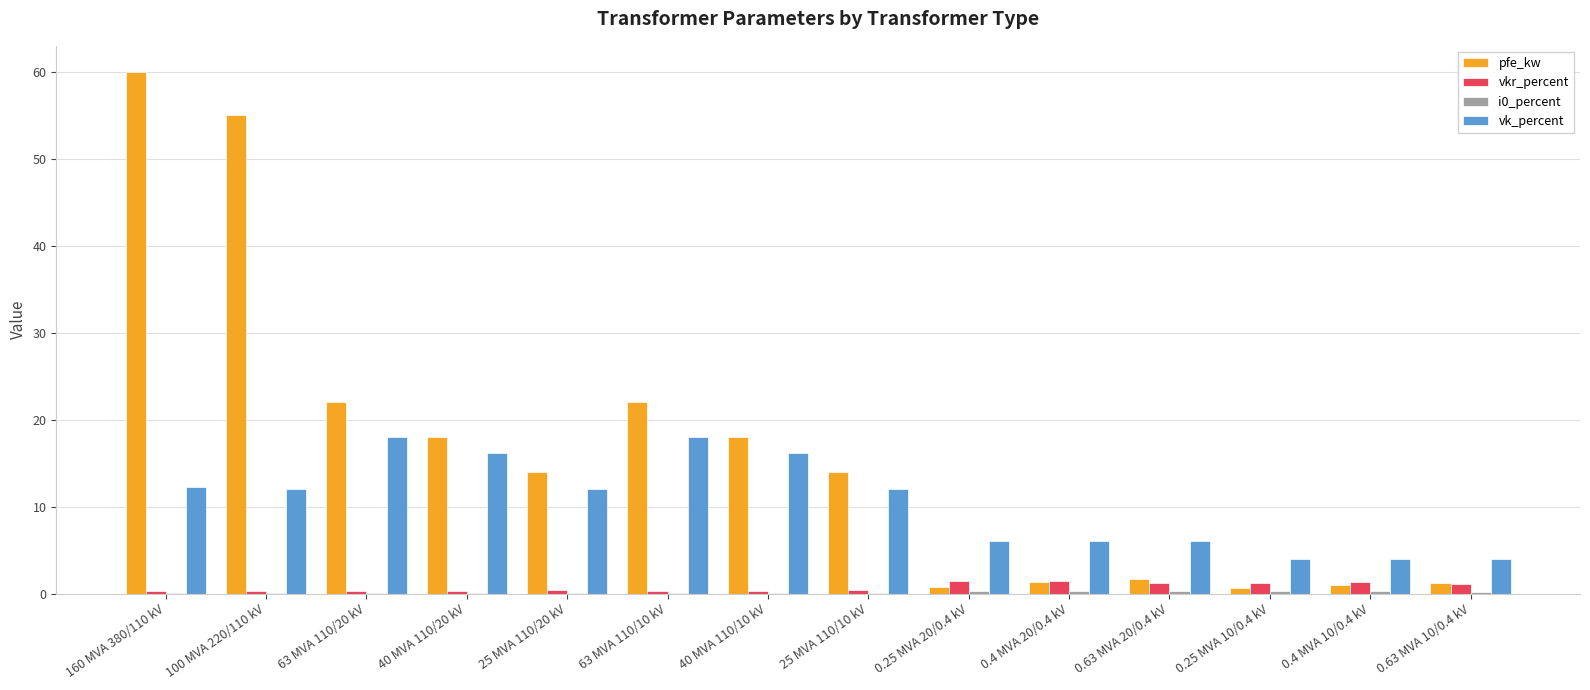

Is it true that pfe_kw equals 105.5 at 160 MVA 380/110 kV?

False